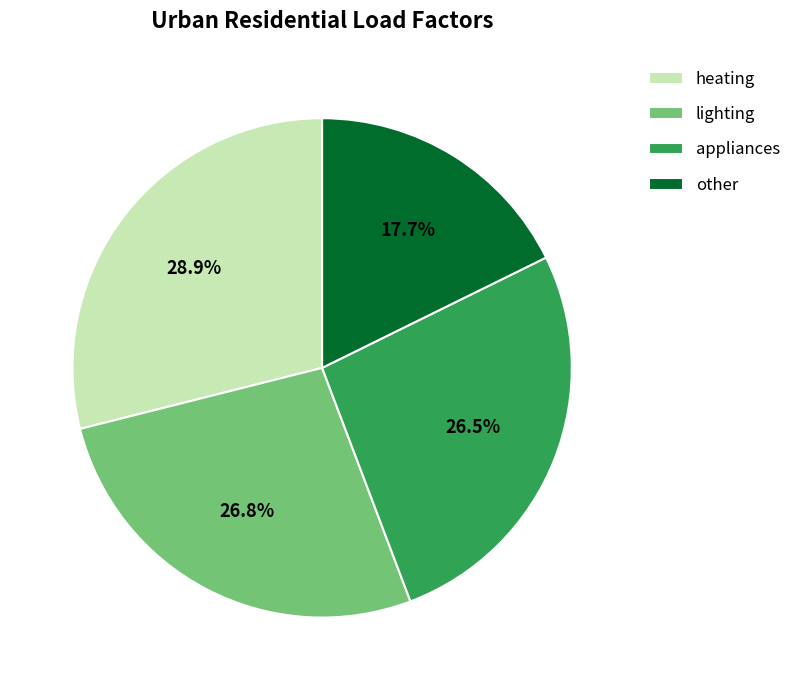

Between heating and appliances, which is larger?

heating